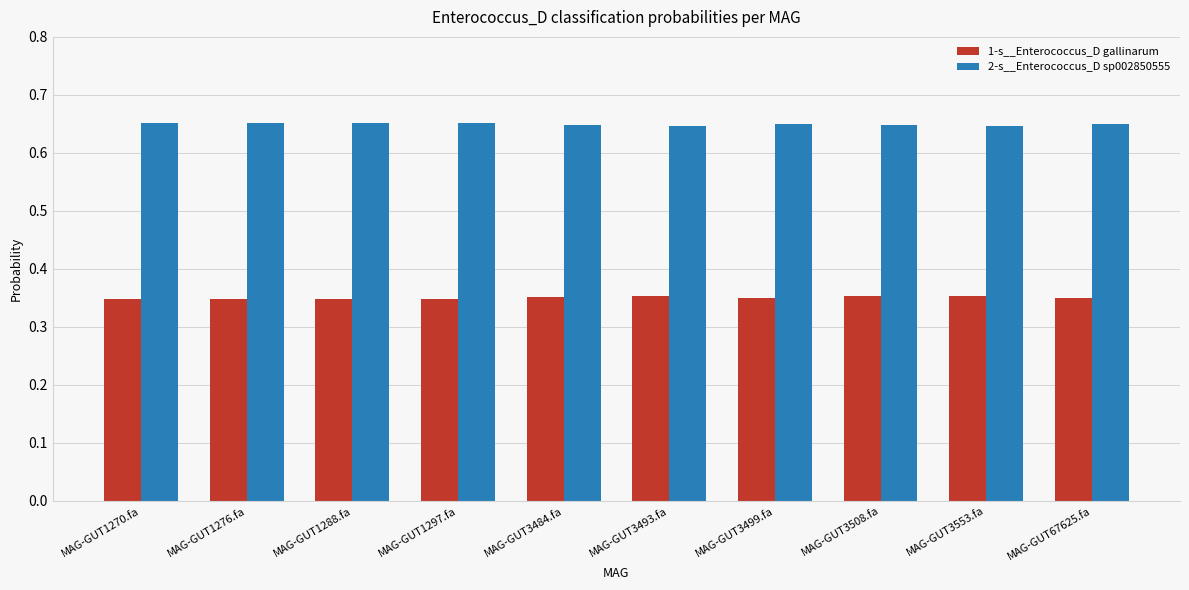

Are the bars grouped side by side (vs. stacked)?

Yes